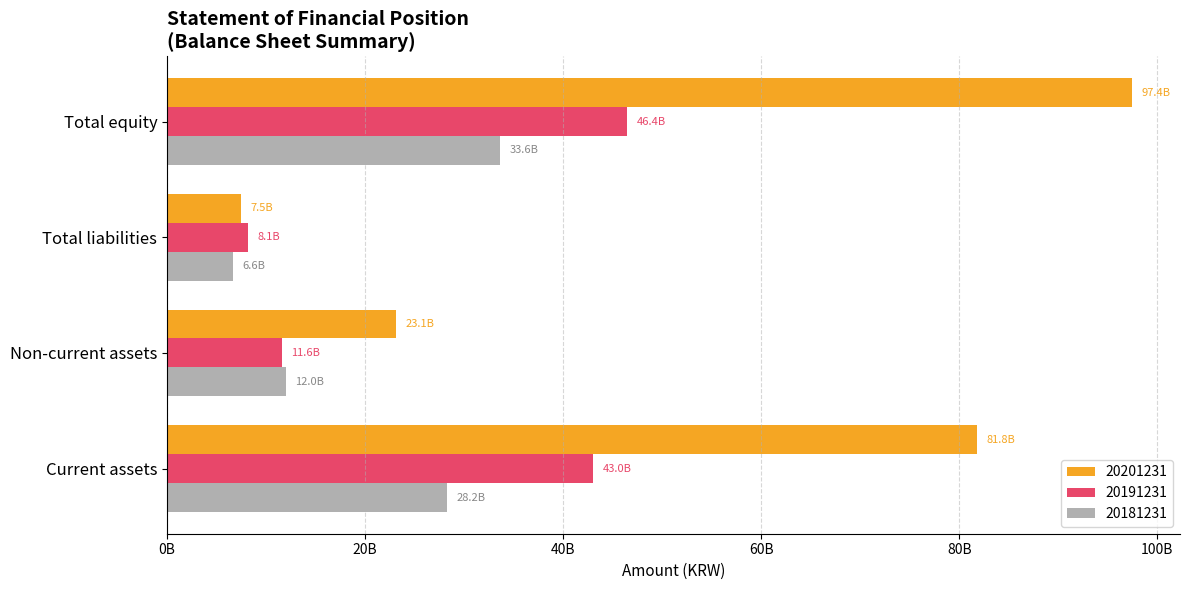

What are all the series names shown in the legend?

20201231, 20191231, 20181231